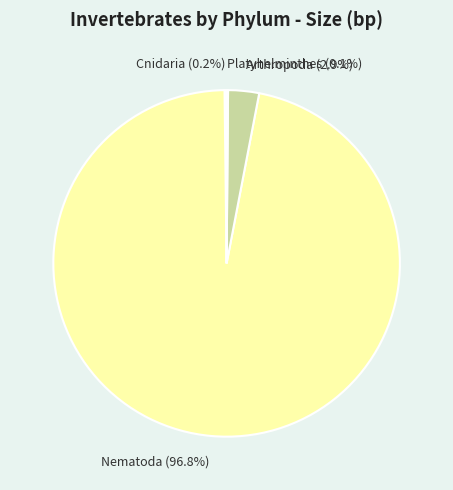

What is the largest slice in the pie chart?

Nematoda